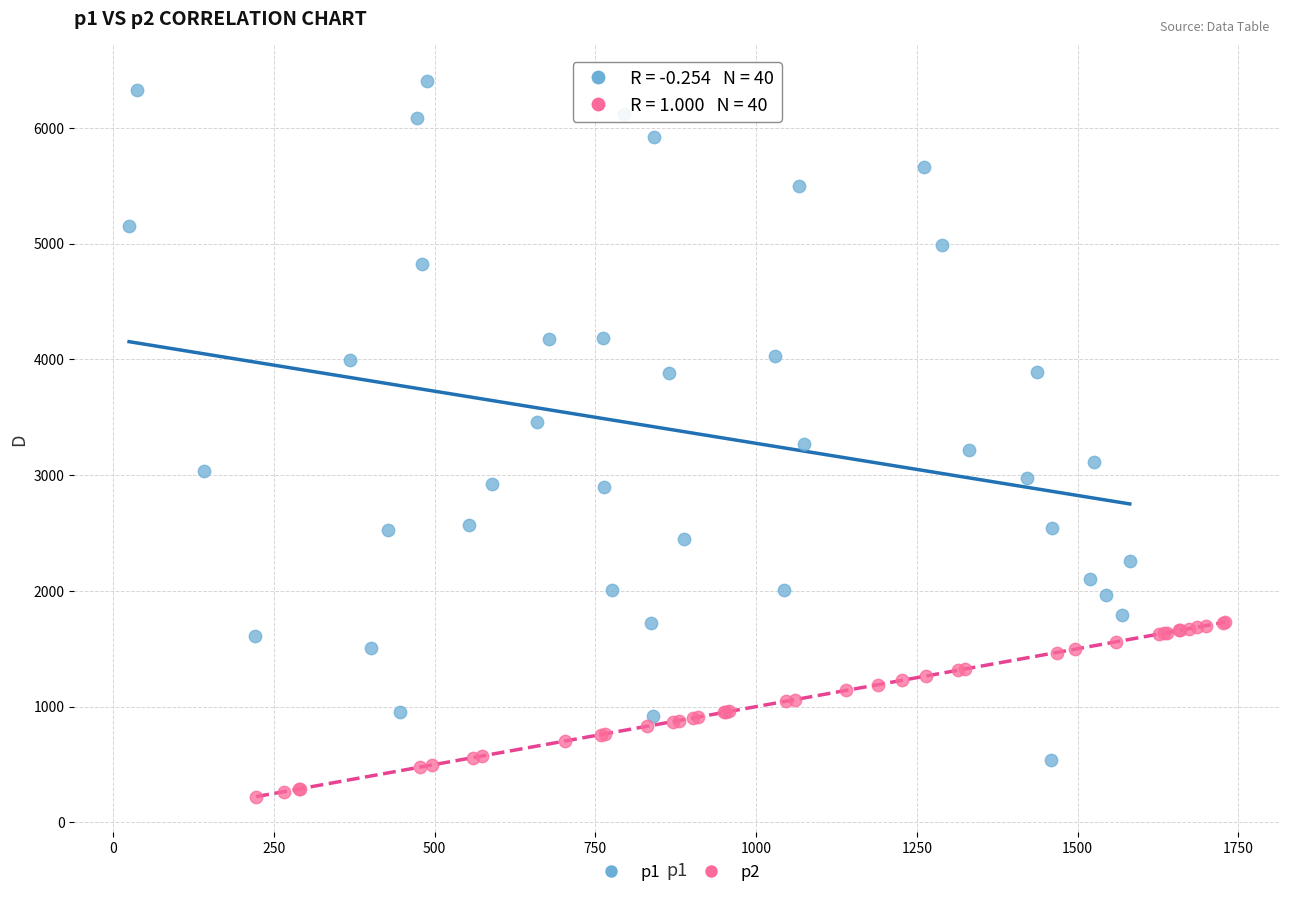

What are all the series names shown in the legend?

p1, p2